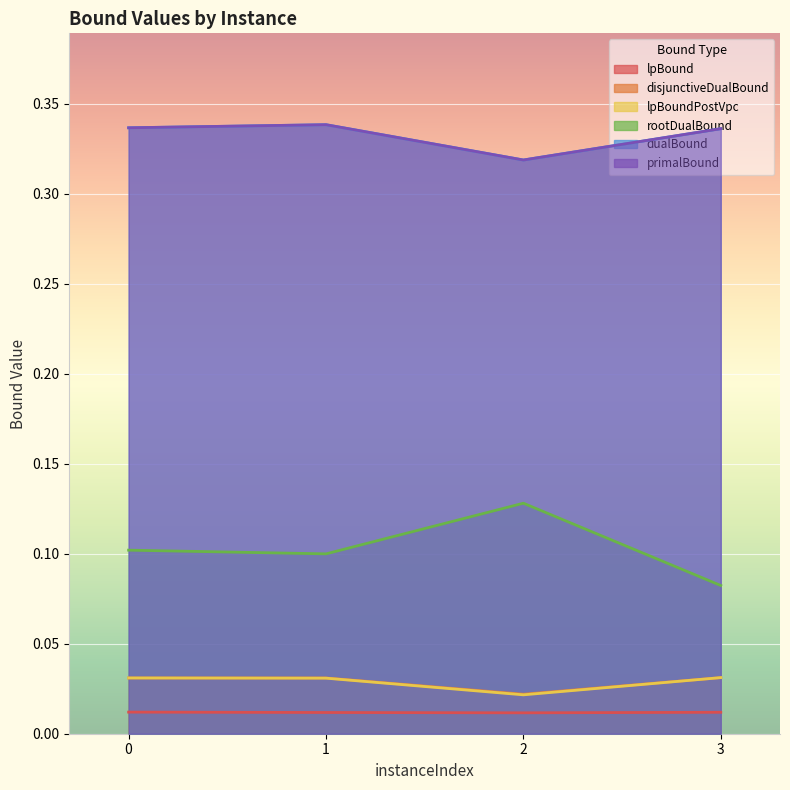

True or false: disjunctiveDualBound and rootDualBound cross at least once.

False